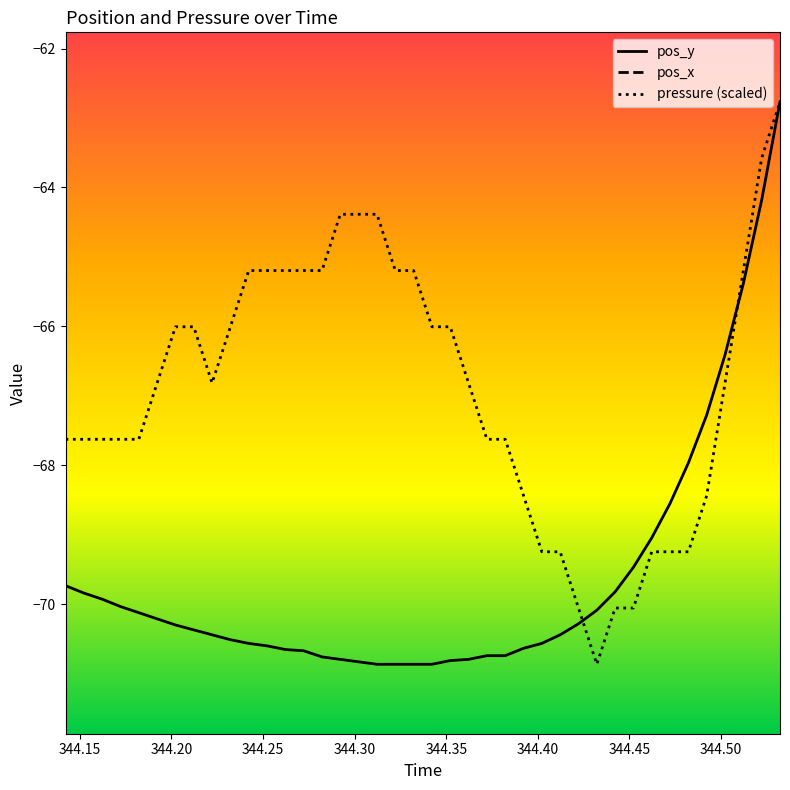

What is the minimum value for pos_y?

-70.9